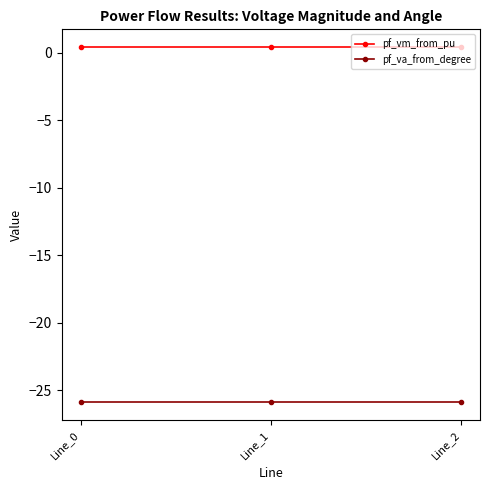

What is the sum of the pf_vm_from_pu values at Line_0 and Line_2?

0.8